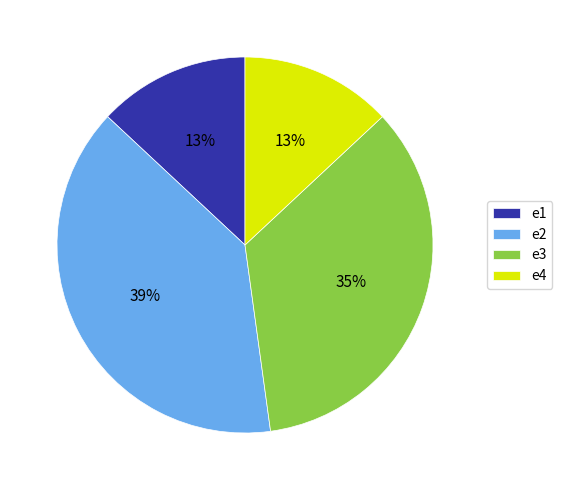

Is there any slice that represents more than half of the pie?

No